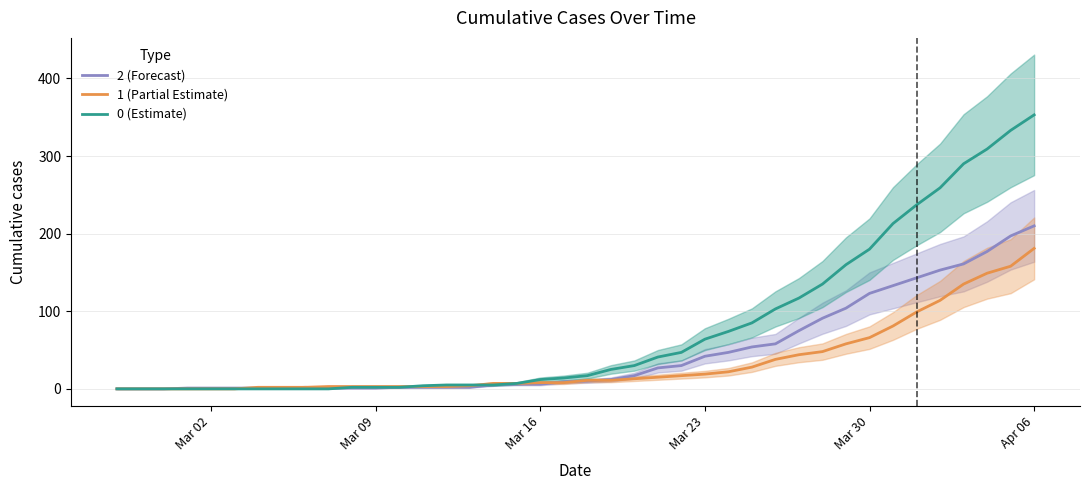

Reading right to left, extract all data points from this chart.

2 (Forecast): 210	197	177	161	153	143	133	123	104	91	75	58	54	47	42	30	27	17	12	10	9	6	6	5	2	2	2	2	1	1	1	2	1	1	1	1	1	0	0	0
1 (Partial Estimate): 181	158	149	135	114	99	81	66	58	48	44	38	28	22	19	17	15	13	11	11	8	8	7	7	4	3	3	3	3	3	3	2	2	2	0	0	0	0	0	0
0 (Estimate): 353	333	309	290	259	237	213	180	160	135	117	103	85	74	64	47	41	30	25	17	14	12	7	5	5	5	4	2	2	2	0	0	0	0	0	0	0	0	0	0